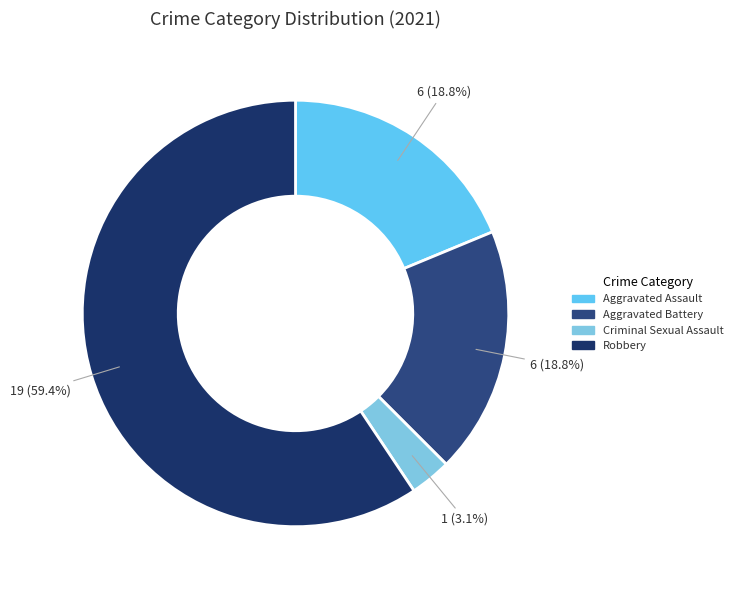

What percentage is the Aggravated Battery slice, to the nearest percent?

19%